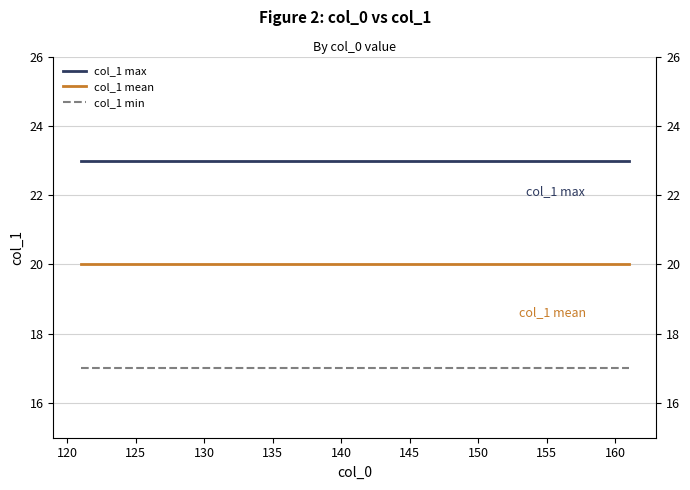

Which series has the largest range (max minus min)?

col_1 max